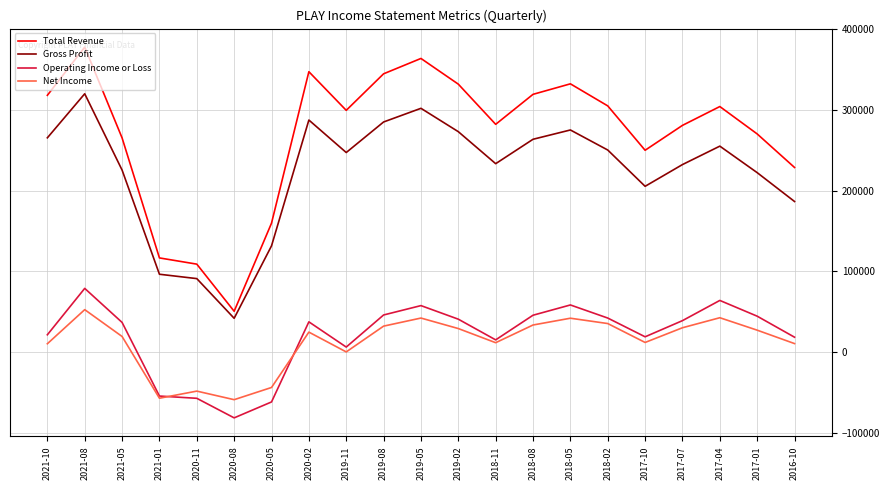

At 2017-01, list the series in order from smallest to largest.

Net Income, Operating Income or Loss, Gross Profit, Total Revenue